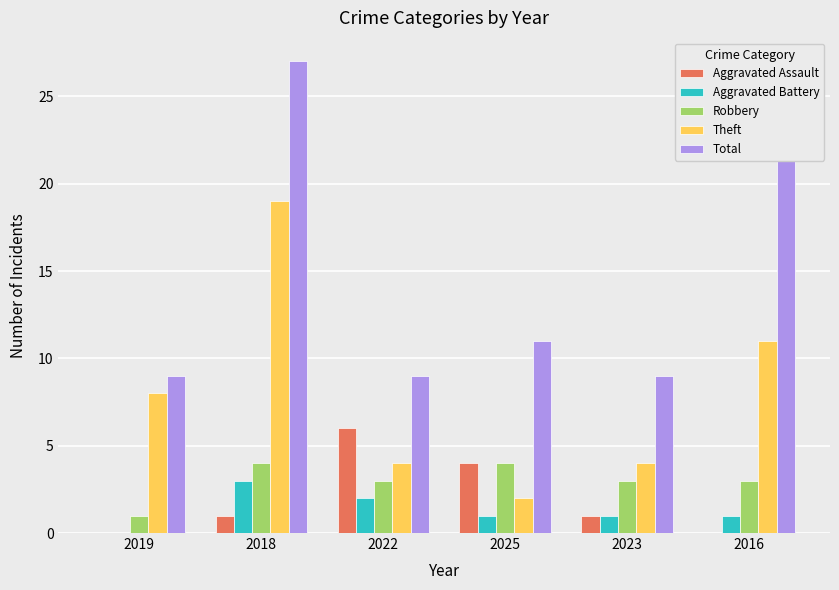

What is the total value across all series at 2023?

18